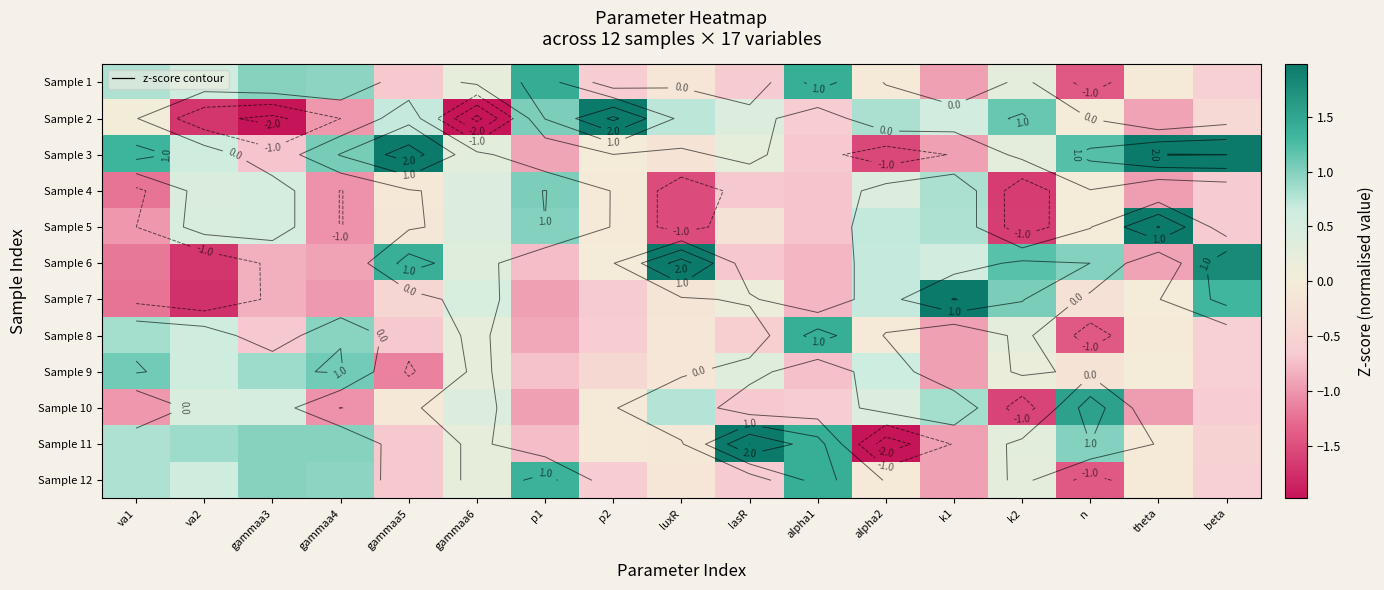

The value of Sample 3 at theta is 2.1. True or false?

True